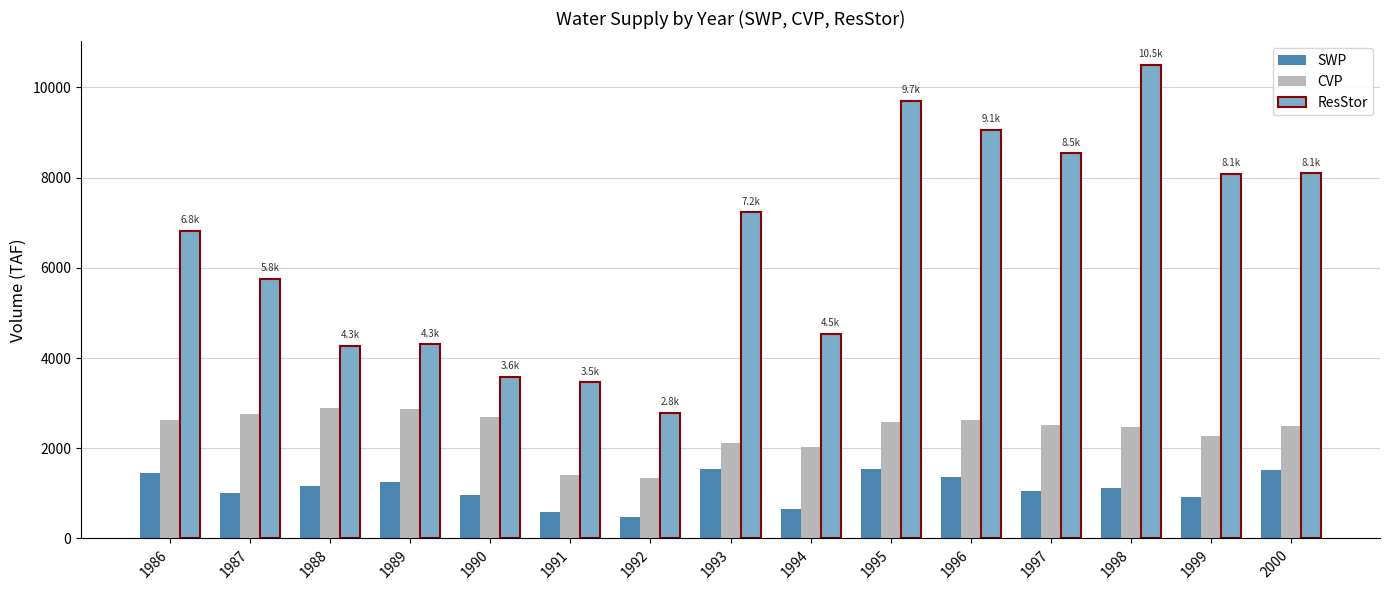

What is the difference between the maximum and second lowest values in the SWP series?

944.7